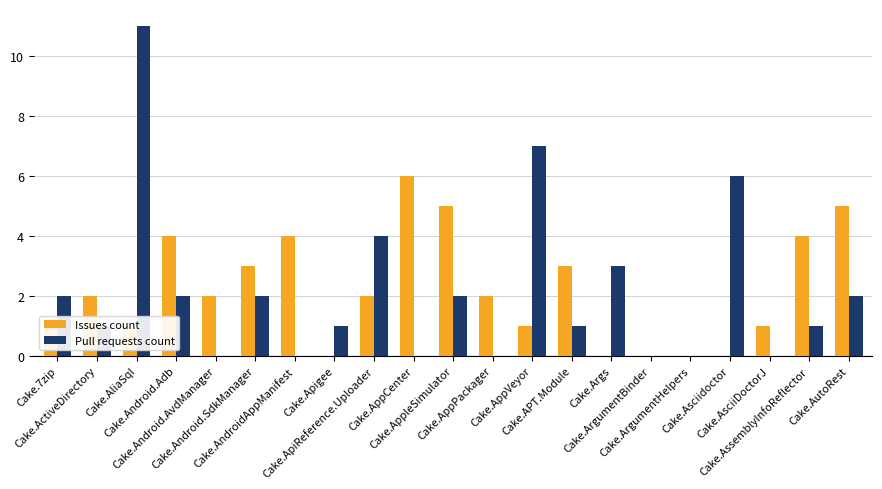

Count the number of data series in this chart.

2